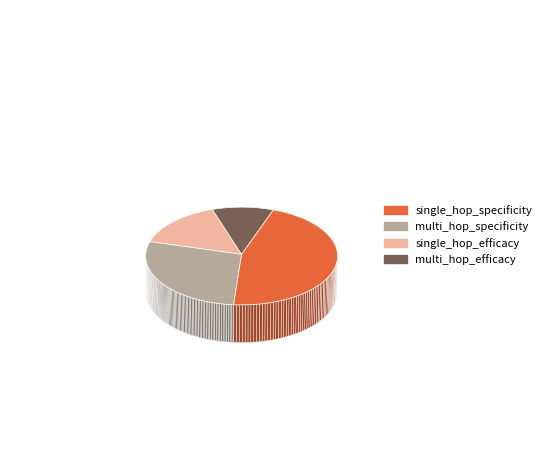

How many slices are in this pie chart?

4